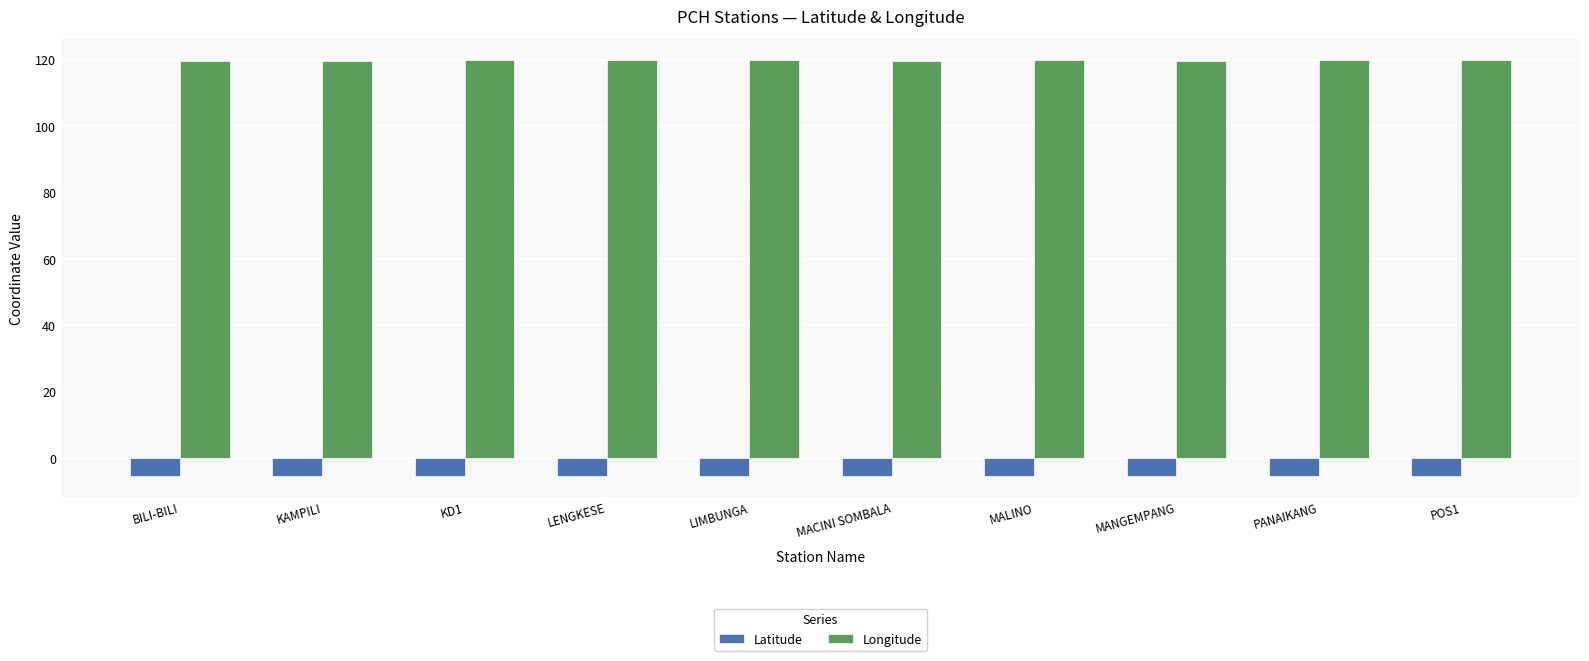

What is the difference between the maximum and second lowest values in the Longitude series?

0.4